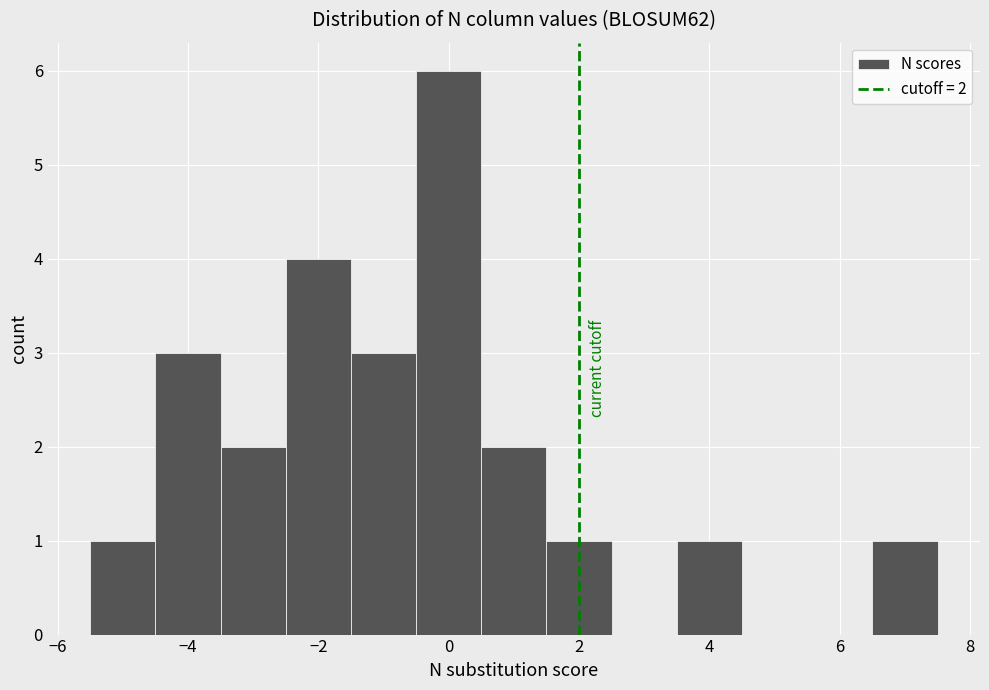

Over which range of the x-axis is the bar tallest?

-0.5 to 0.5